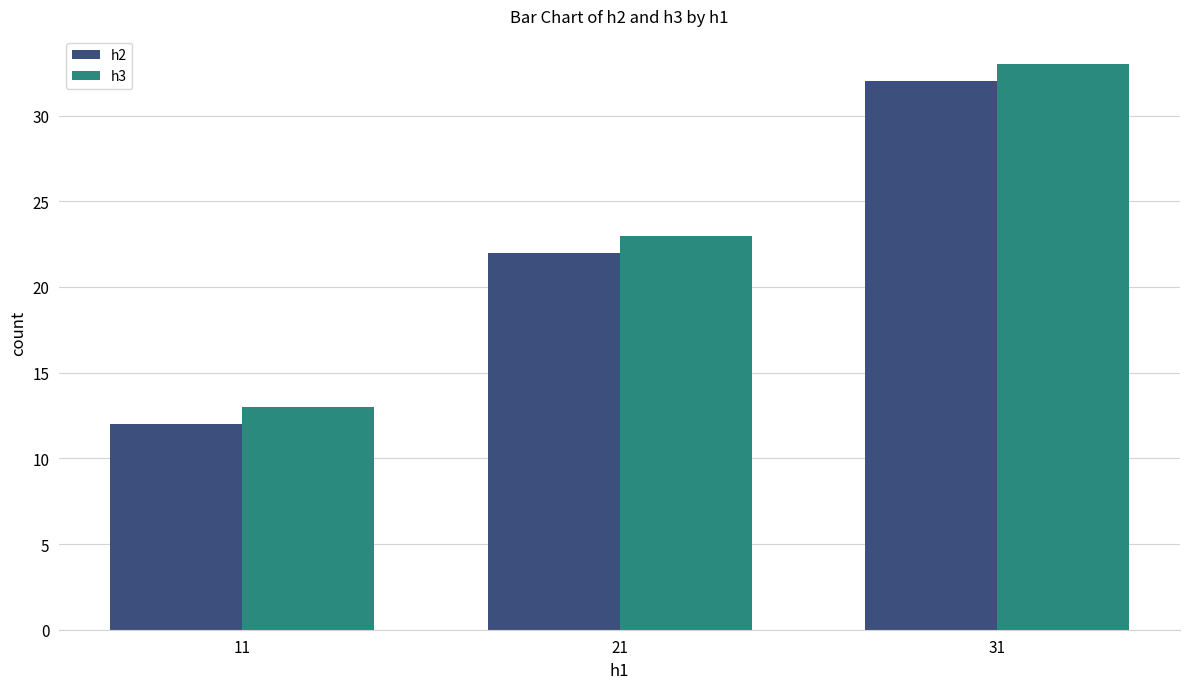

At which label is h3 closest to 23?

21